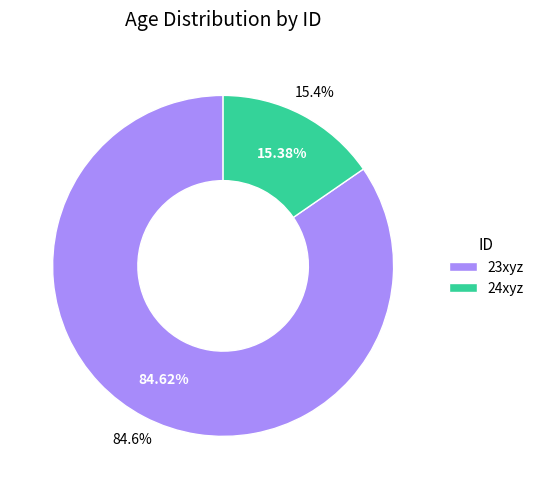

The 23xyz slice represents 85% of the pie. True or false?

True